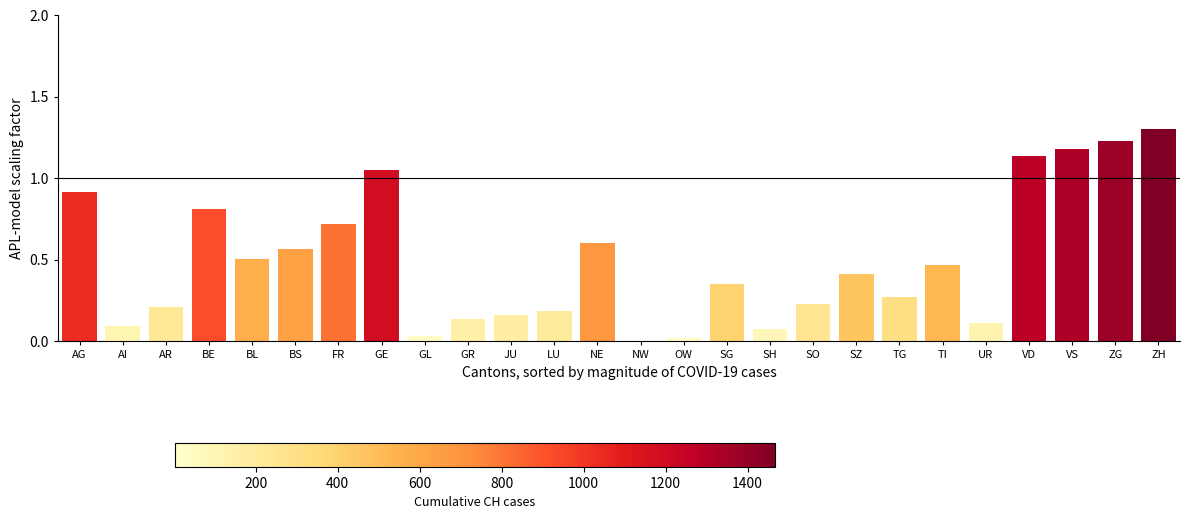

At which category does the chart reach its peak across all series?

ZH